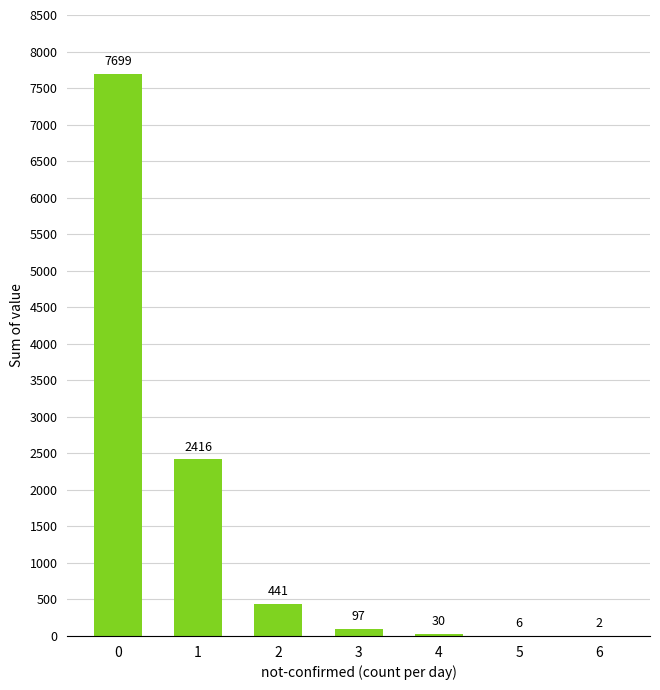

True or false: the data shows 2416 at 1.

True